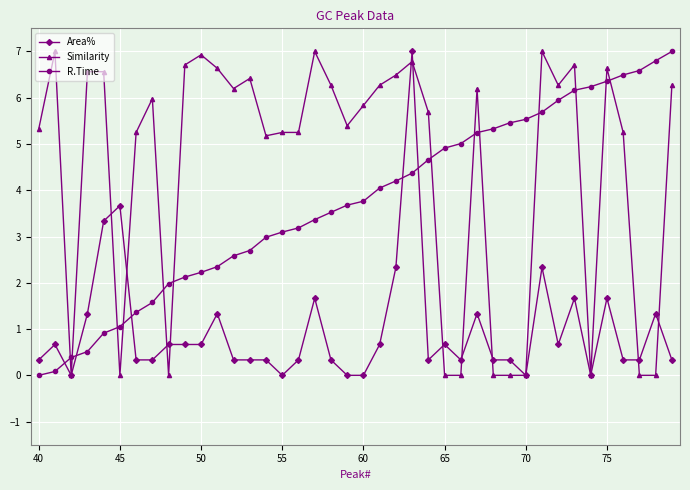

True or false: Similarity has more than 0 interior local peaks.

True